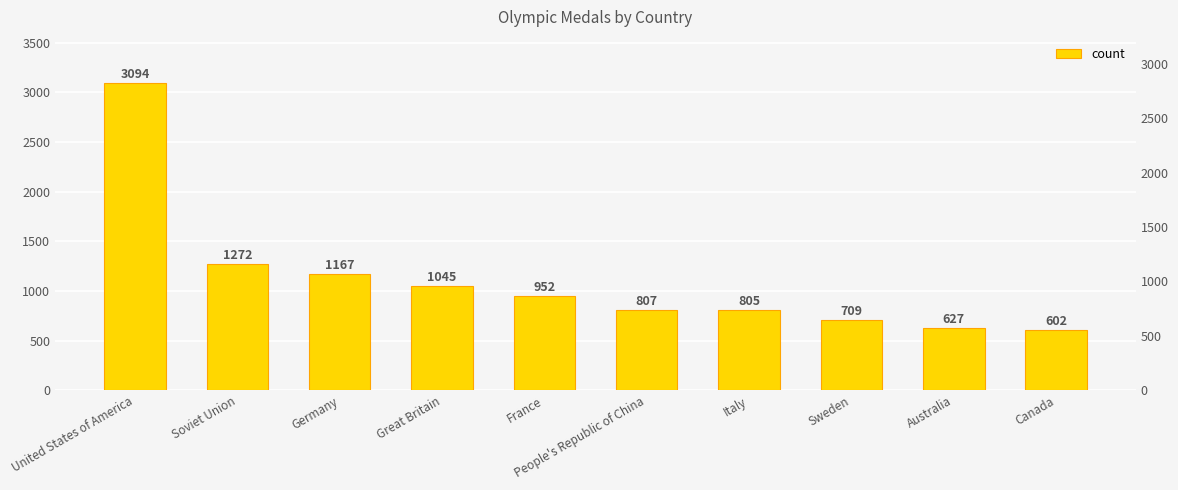

Is it true that the value at Sweden is 1191?

False